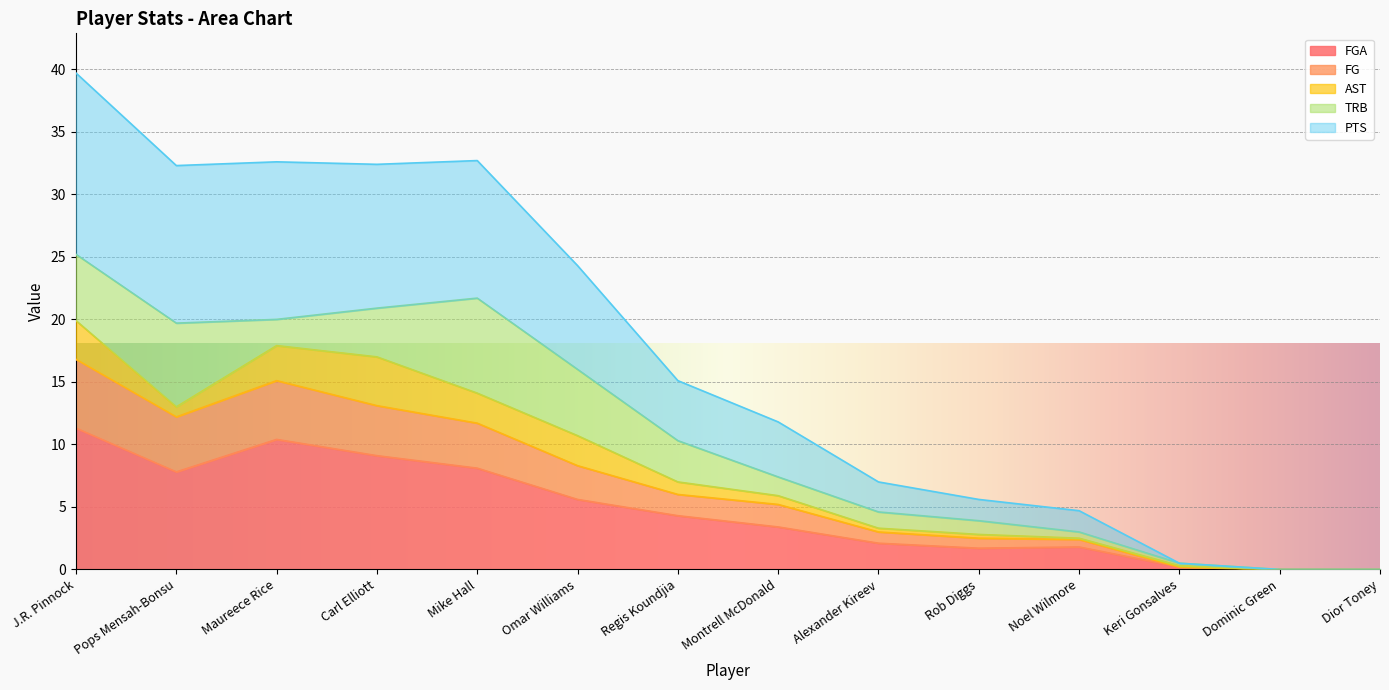

Which series has the largest total across all categories?

PTS